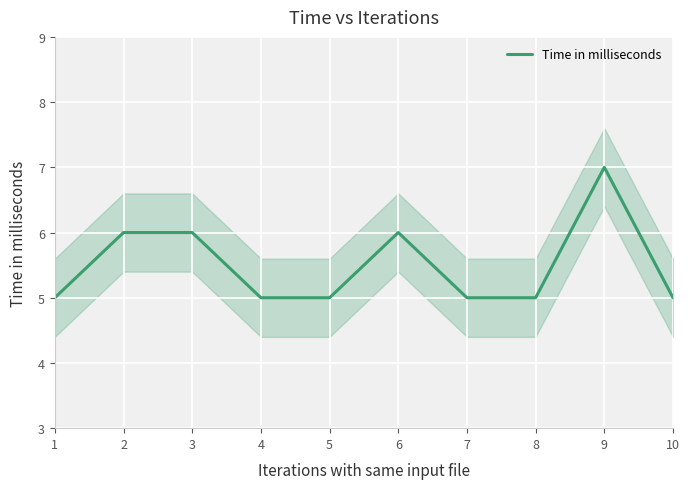

Count the values in the range 5 to 6.

9